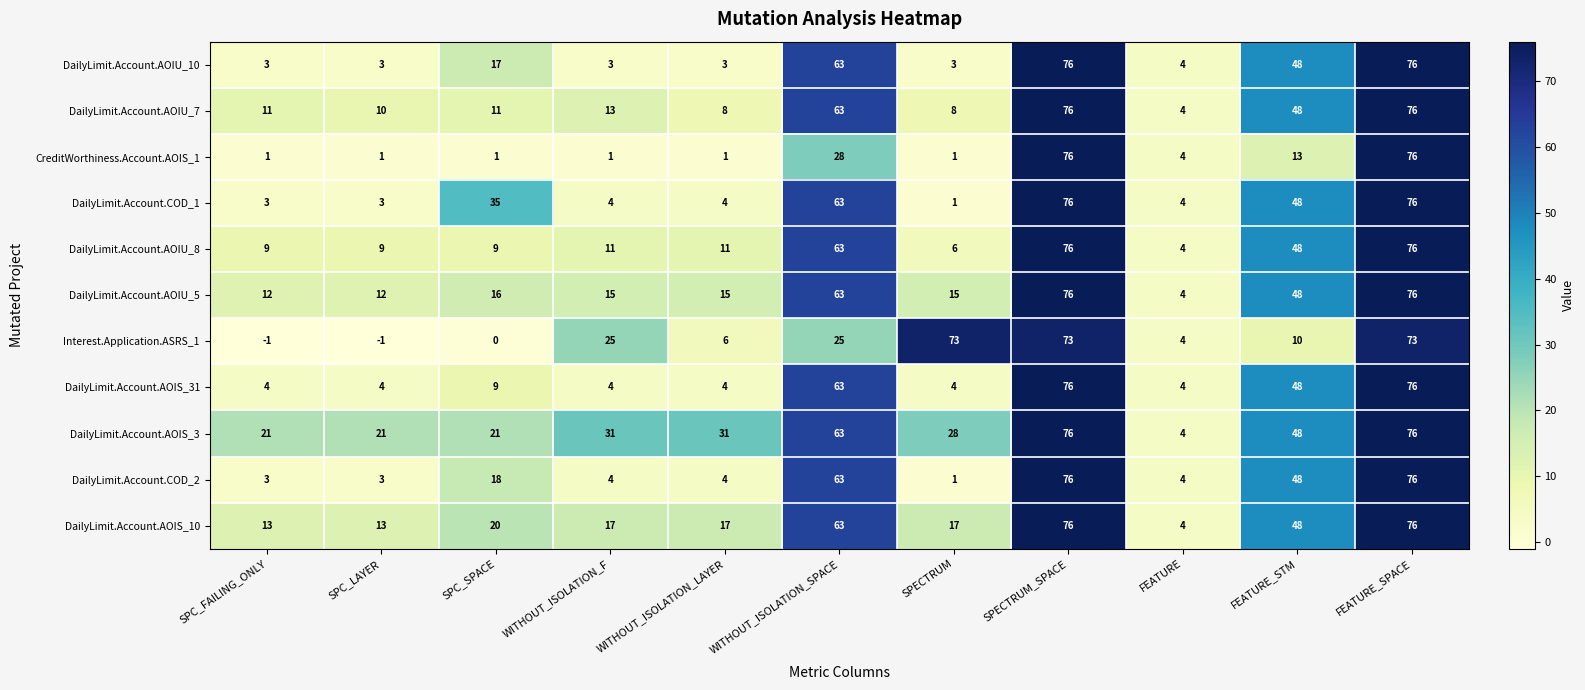

The DailyLimit.Account.COD_2 series shows 18 at SPC_SPACE. True or false?

True